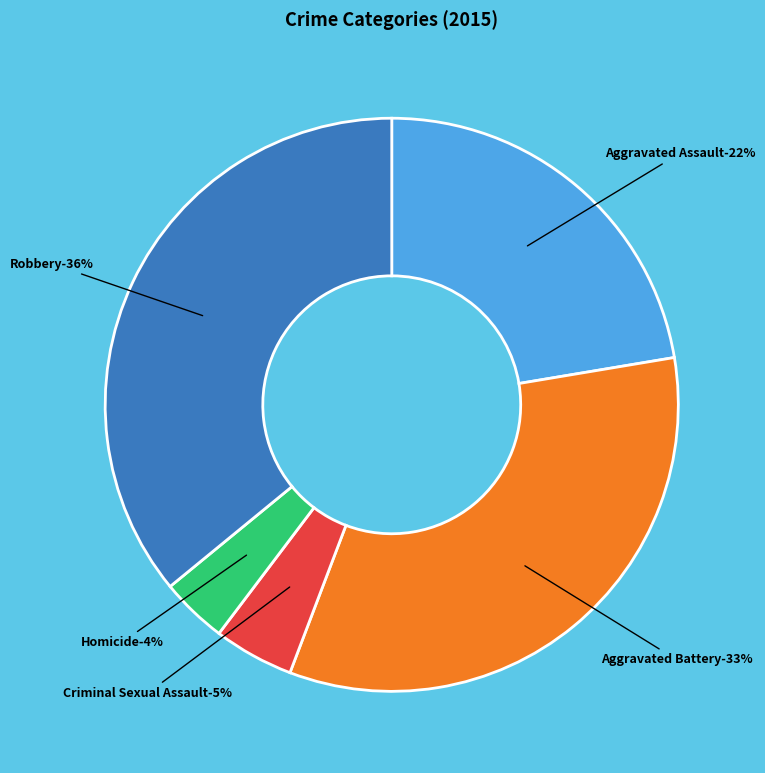

Does Robbery represent more than half of the total?

No